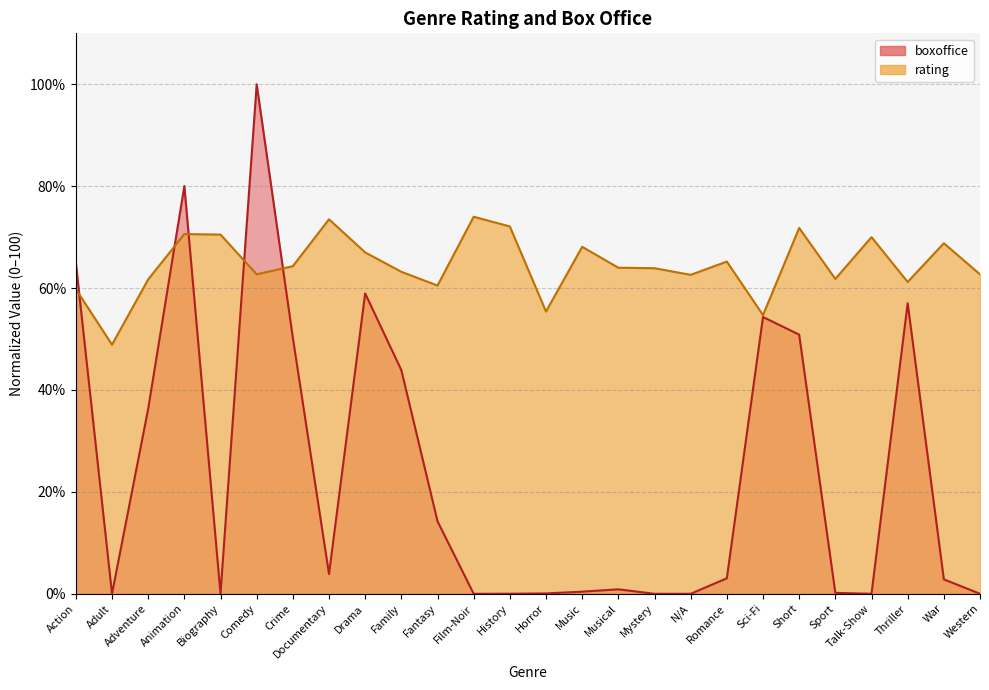

Which series has the largest range (max minus min)?

boxoffice